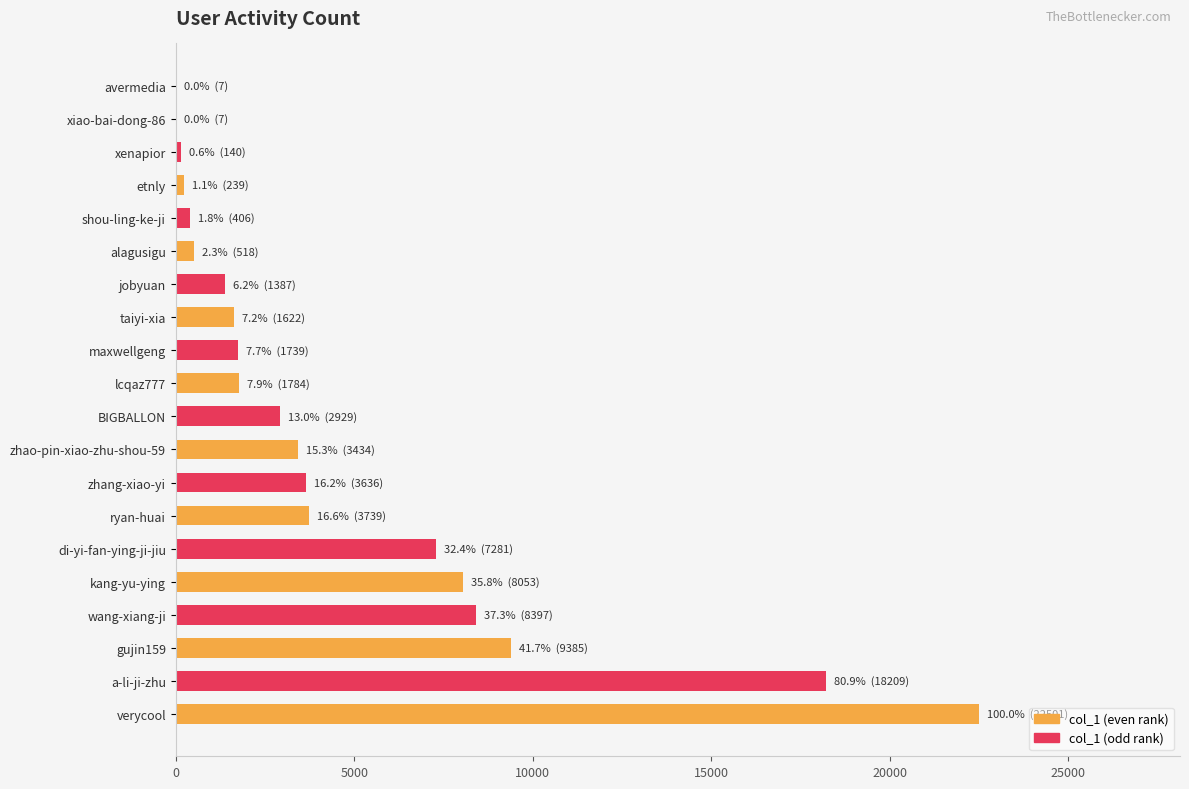

What is the greatest value displayed?

22501